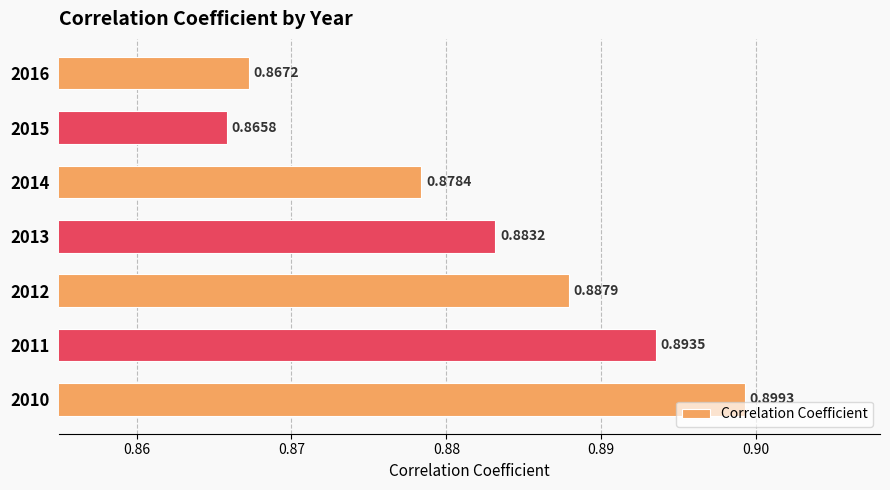

List the labels in order of value, smallest first.

2015, 2016, 2014, 2013, 2012, 2011, 2010